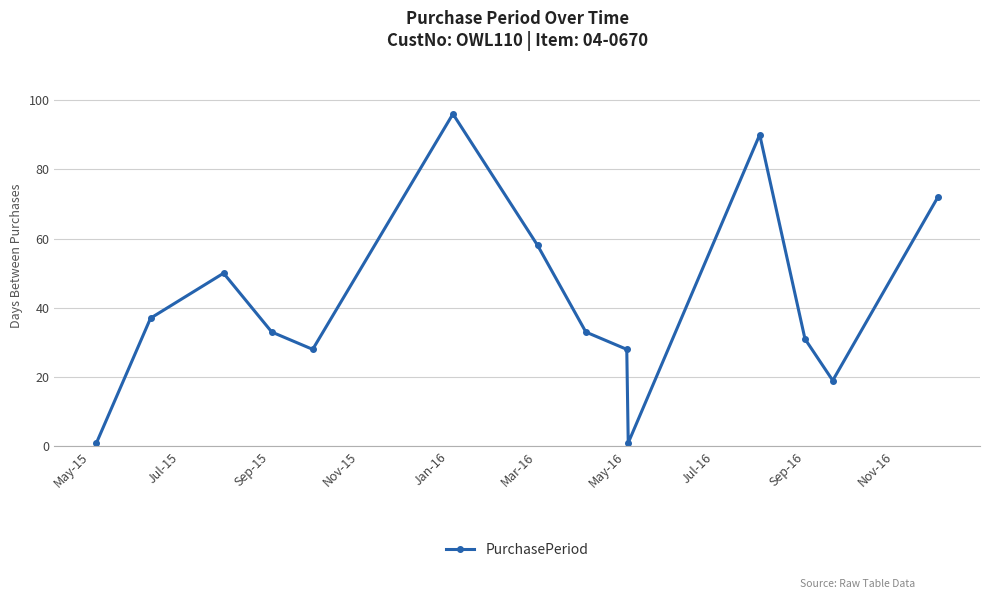

Does the chart display data point markers on the line(s)?

Yes